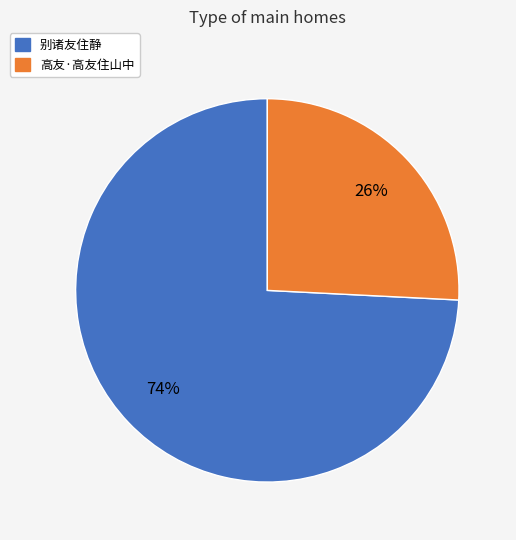

To the nearest percent, what is the difference between the largest and smallest slice percentages?

48%